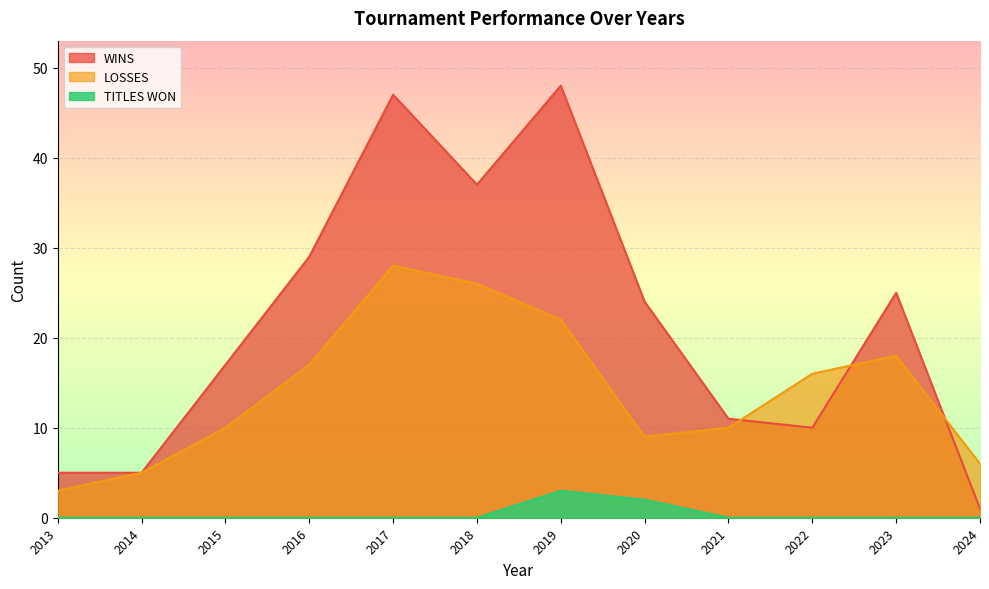

What is the value of the LOSSES point at the 6th from the left?

26